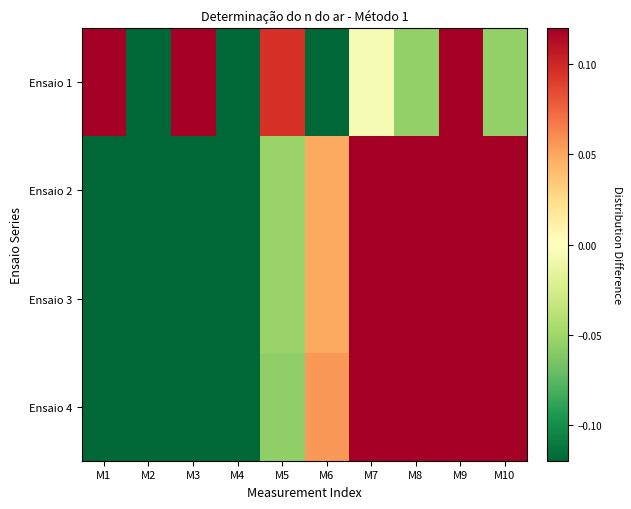

Reading right to left, extract all data points from this chart.

Ensaio 1: M10=-0.1	M9=0.4	M8=-0.1	M7=-0.0	M6=-0.6	M5=0.1	M4=-0.2	M3=0.2	M2=-0.3	M1=0.4
Ensaio 2: M10=0.5	M9=0.4	M8=0.3	M7=0.2	M6=0.0	M5=-0.1	M4=-0.2	M3=-0.3	M2=-0.4	M1=-0.5
Ensaio 3: M10=0.5	M9=0.4	M8=0.3	M7=0.2	M6=0.0	M5=-0.1	M4=-0.2	M3=-0.3	M2=-0.4	M1=-0.5
Ensaio 4: M10=0.5	M9=0.4	M8=0.3	M7=0.2	M6=0.1	M5=-0.1	M4=-0.2	M3=-0.3	M2=-0.4	M1=-0.5